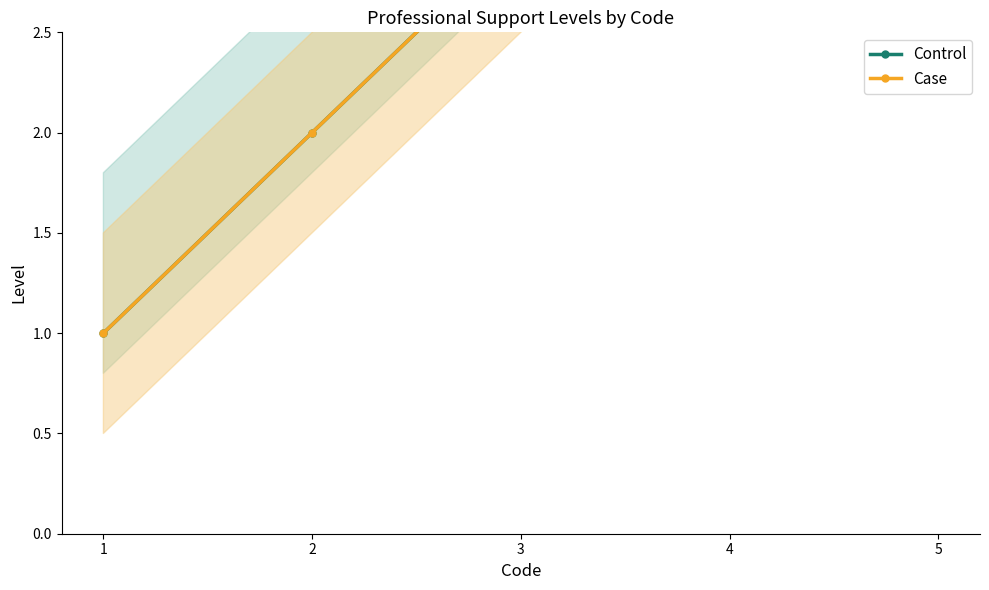

Between 3 and 4, which series saw the biggest shift?

Control